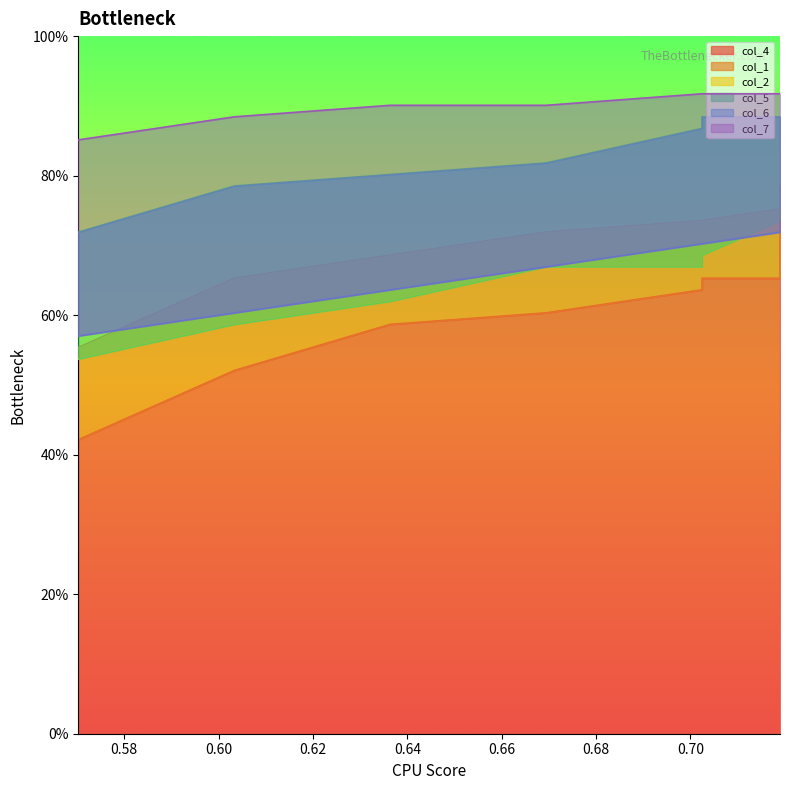

Does the chart have visible grid lines?

No